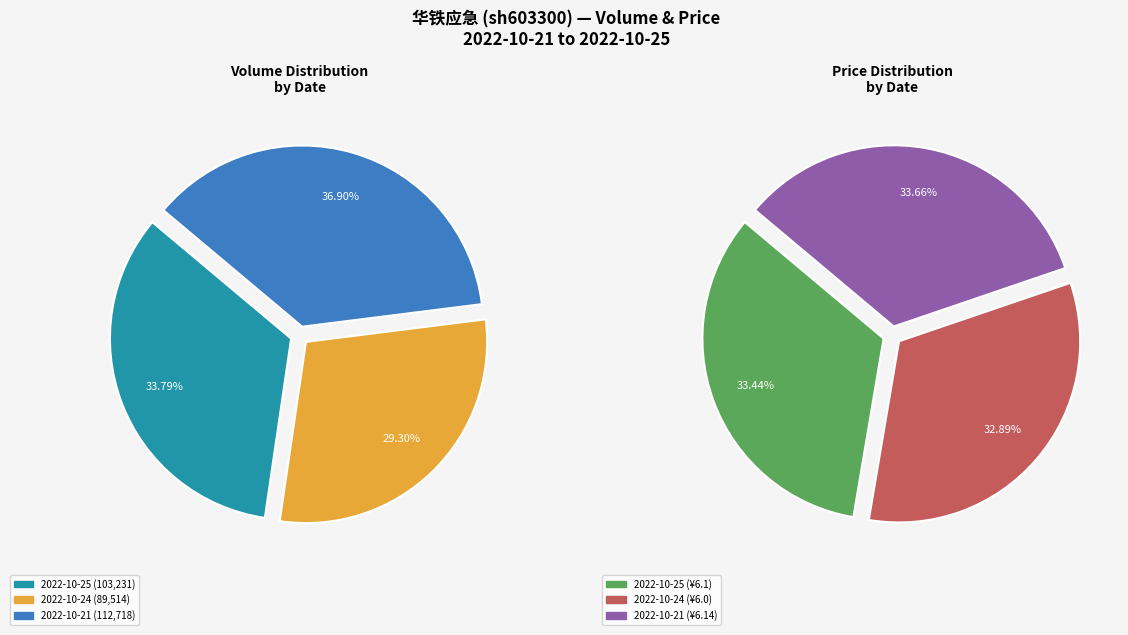

Between 2022-10-24 and 2022-10-21, which is larger?

2022-10-21